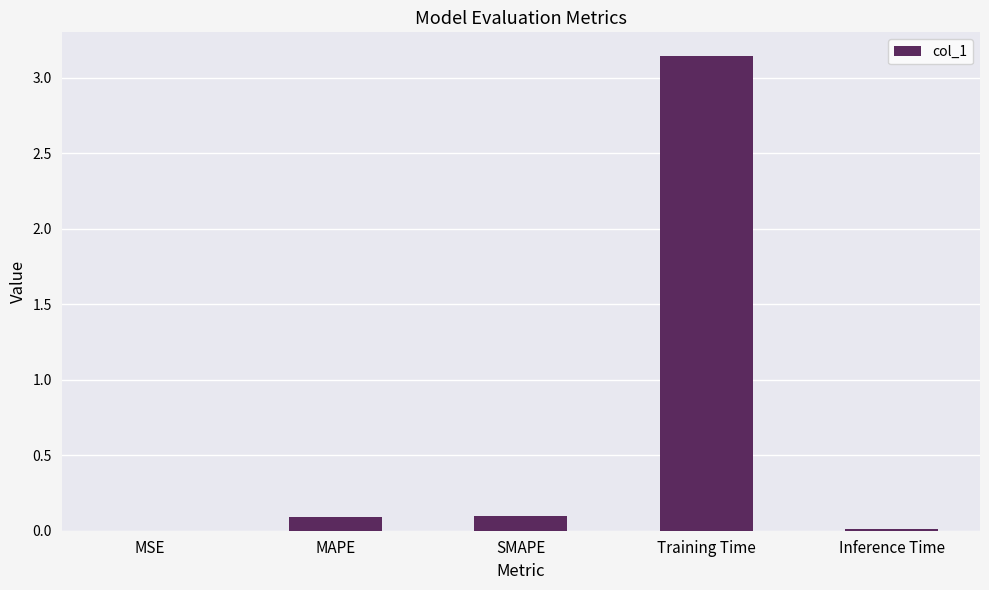

The chart shows a value of 0.1 at SMAPE. True or false?

True